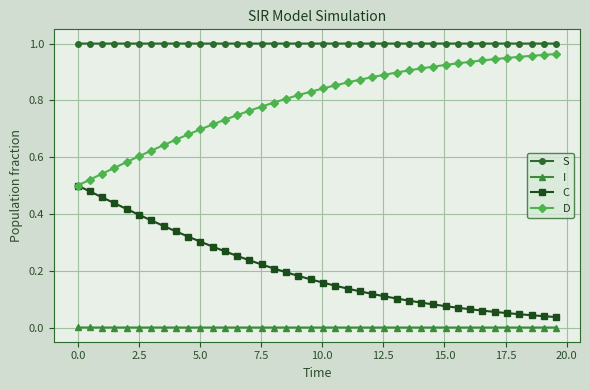

Rank the series by their average value, from highest to lowest.

S, D, C, I